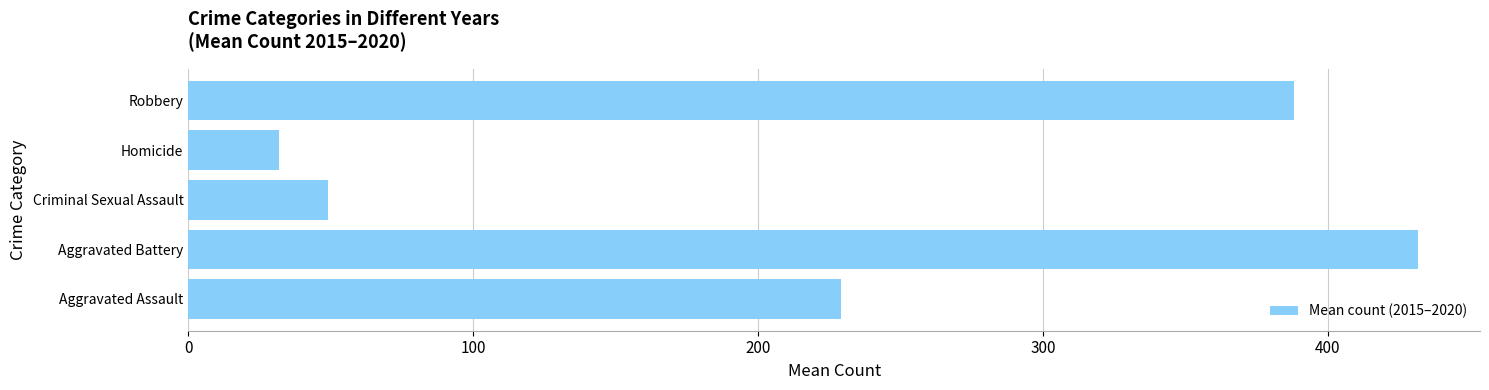

List the labels in order of value, largest first.

Aggravated Battery, Robbery, Aggravated Assault, Criminal Sexual Assault, Homicide